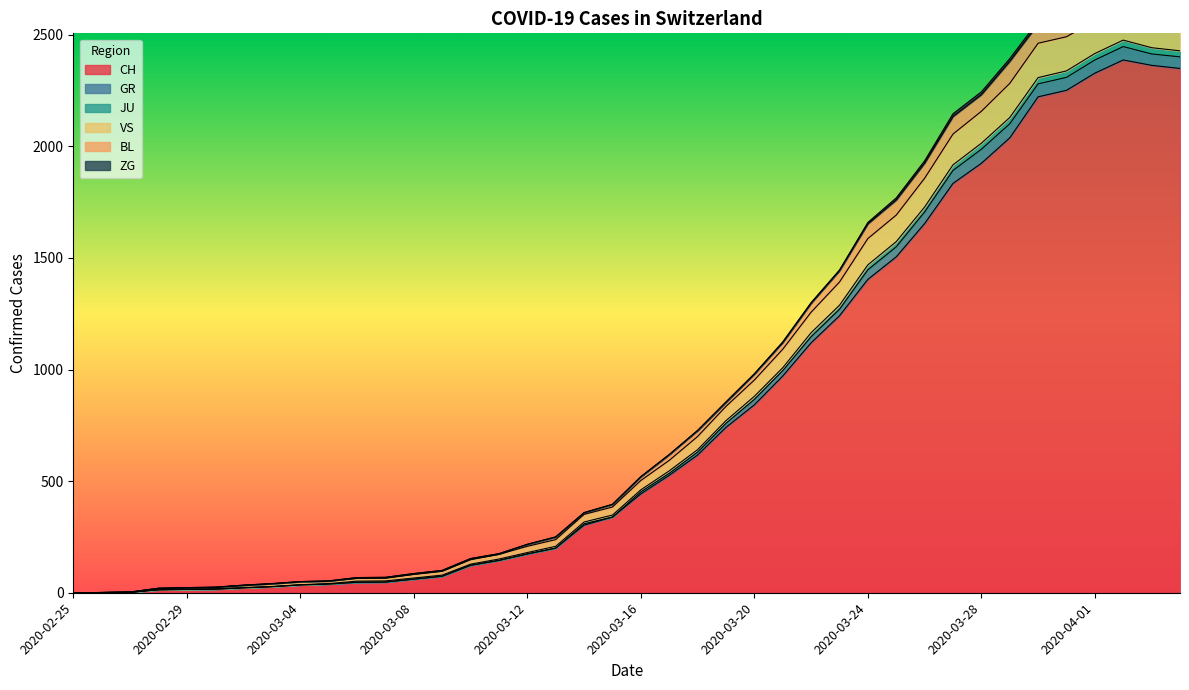

Is it true that BL equals 0 at 2020-02-26?

False